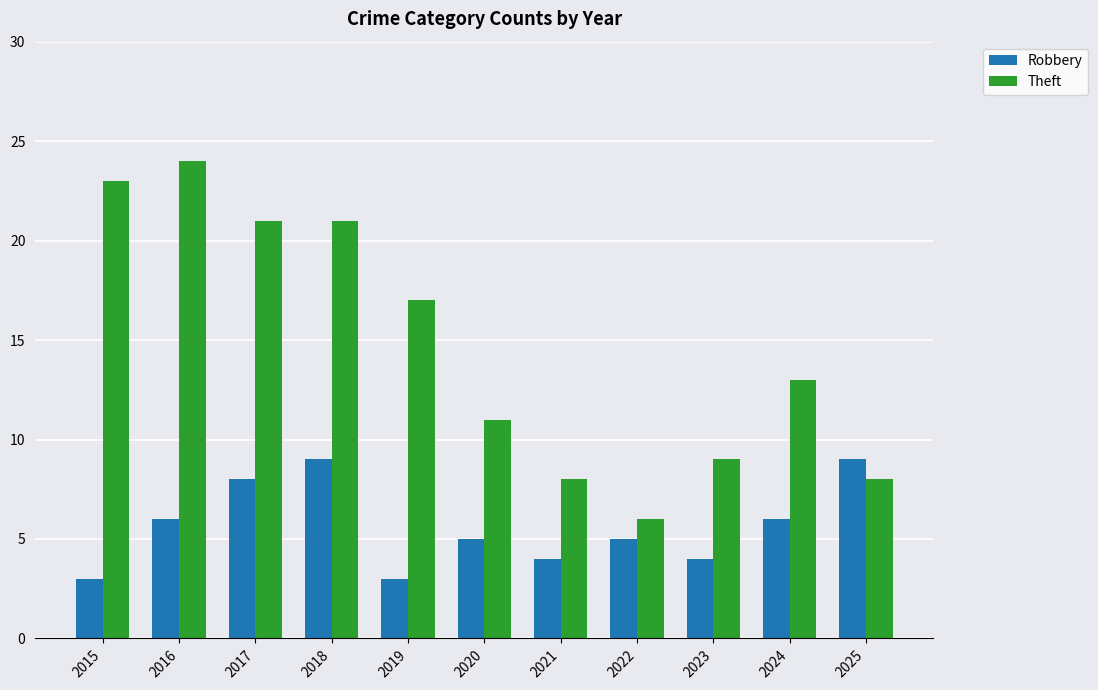

At how many categories does at least one series exceed 19?

4